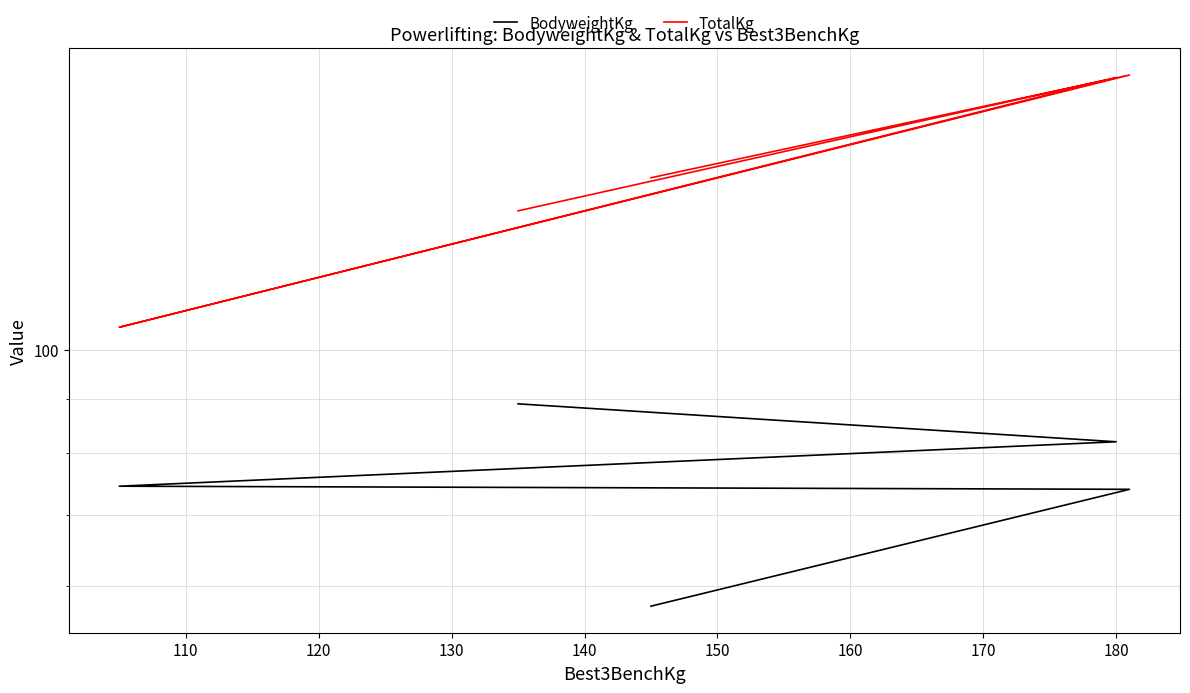

Which series has the largest total across all categories?

TotalKg